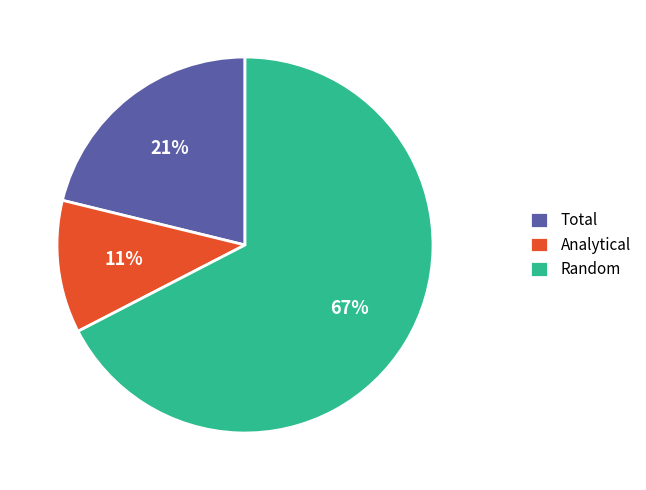

Which slice is the smallest?

Analytical